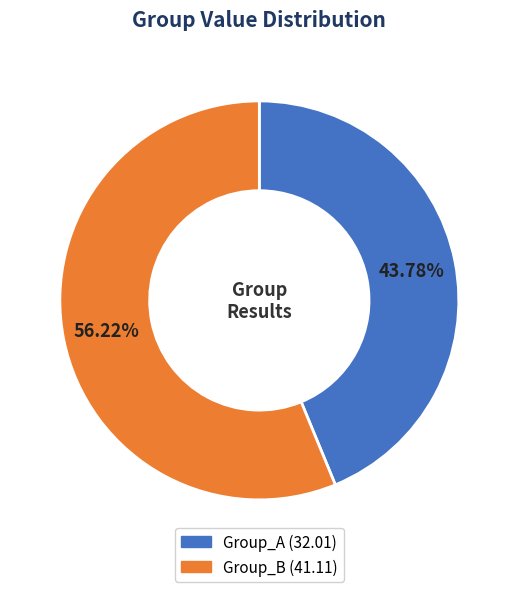

The Group_B slice represents 38% of the pie. True or false?

False